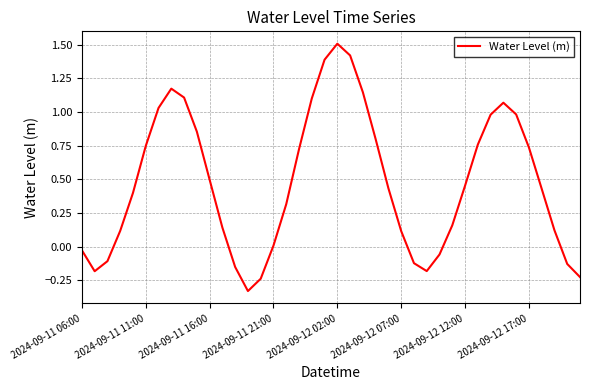

What is the maximum value shown in the chart?

1.5